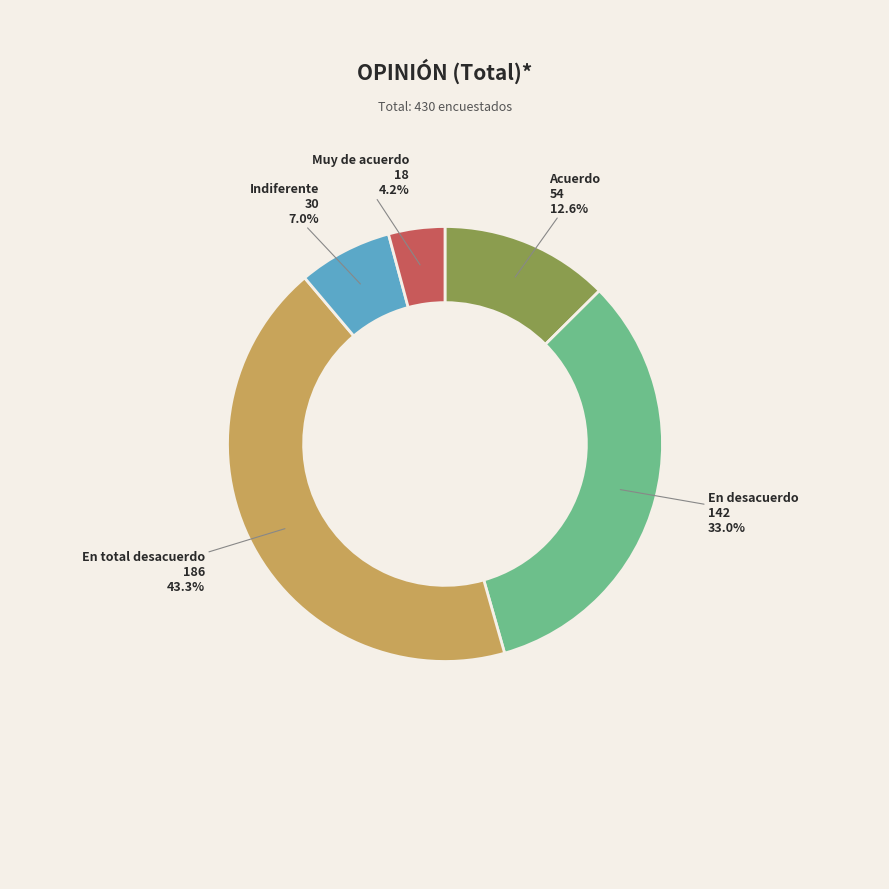

Is it true that En total desacuerdo is 43% of the pie?

True